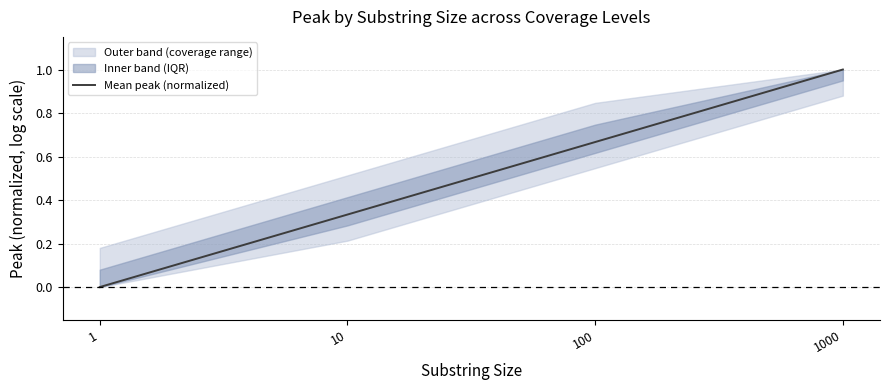

List the labels in order of value, largest first.

1000, 100, 10, 1